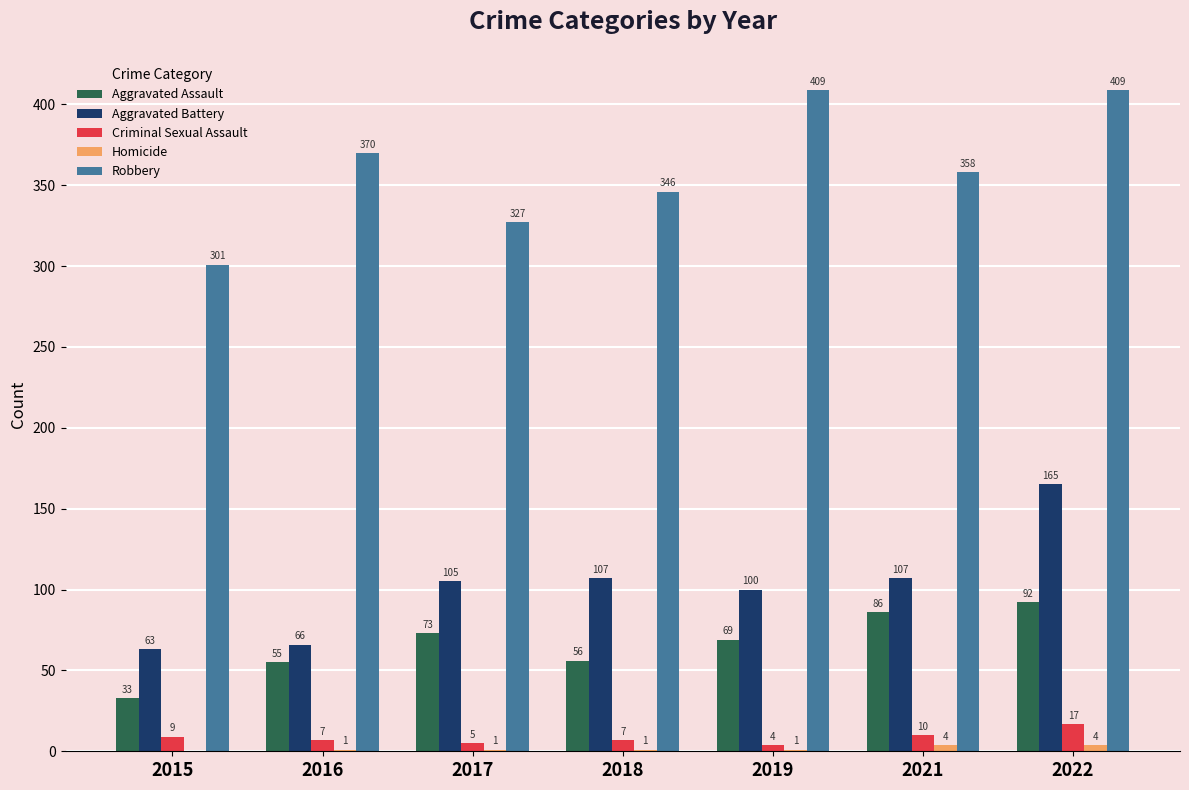

What is the sum of the Aggravated Battery values at 2018 and 2022?

272